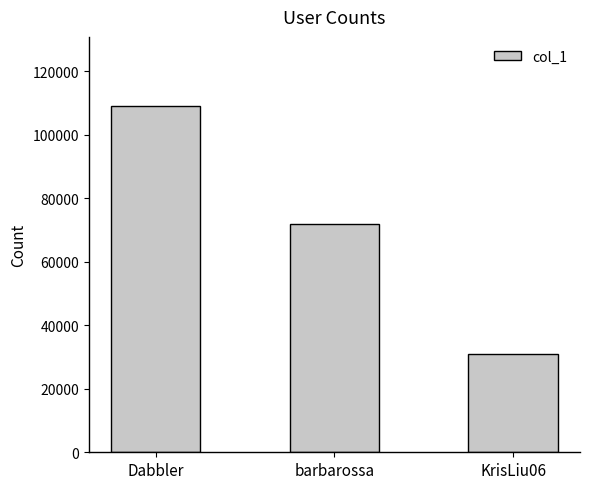

At which label is the value closest to 70001?

barbarossa